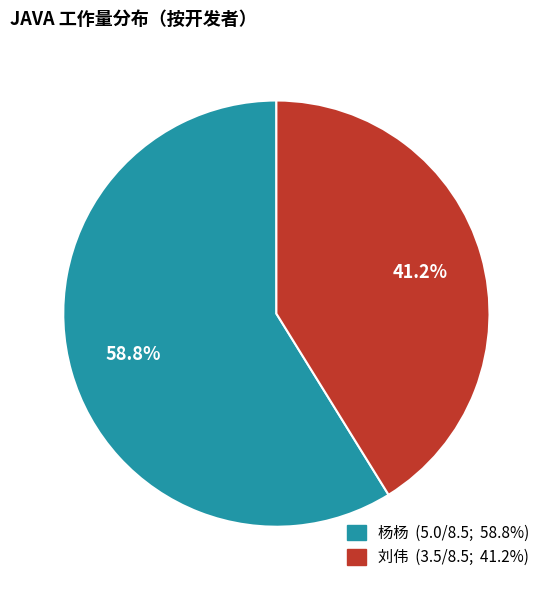

Is there any slice that represents more than half of the pie?

Yes